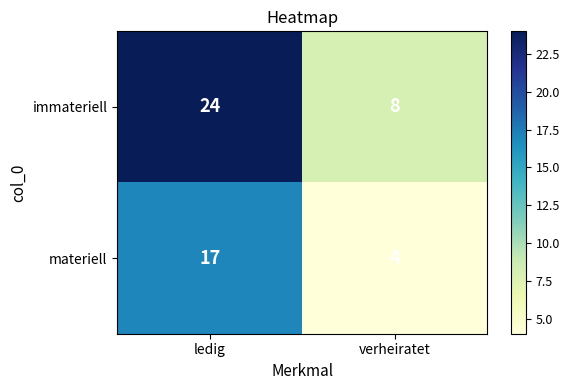

Which series changed the most between ledig and verheiratet?

immateriell